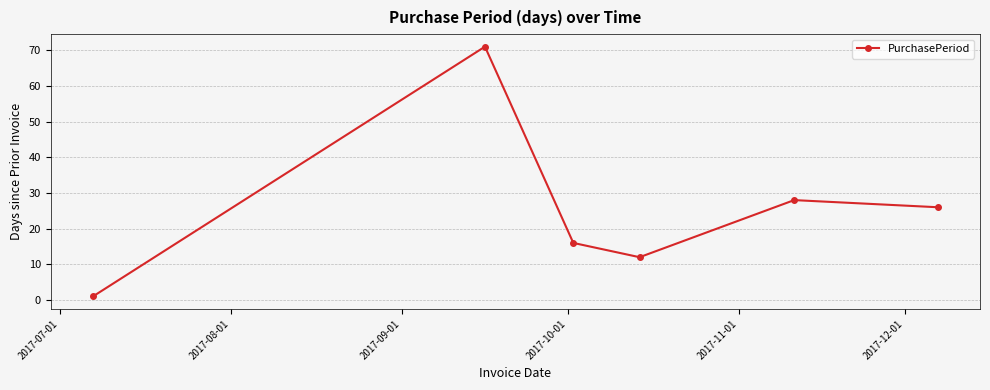

Reading left to right, what are all the values shown in this chart?

1	71	16	12	28	26